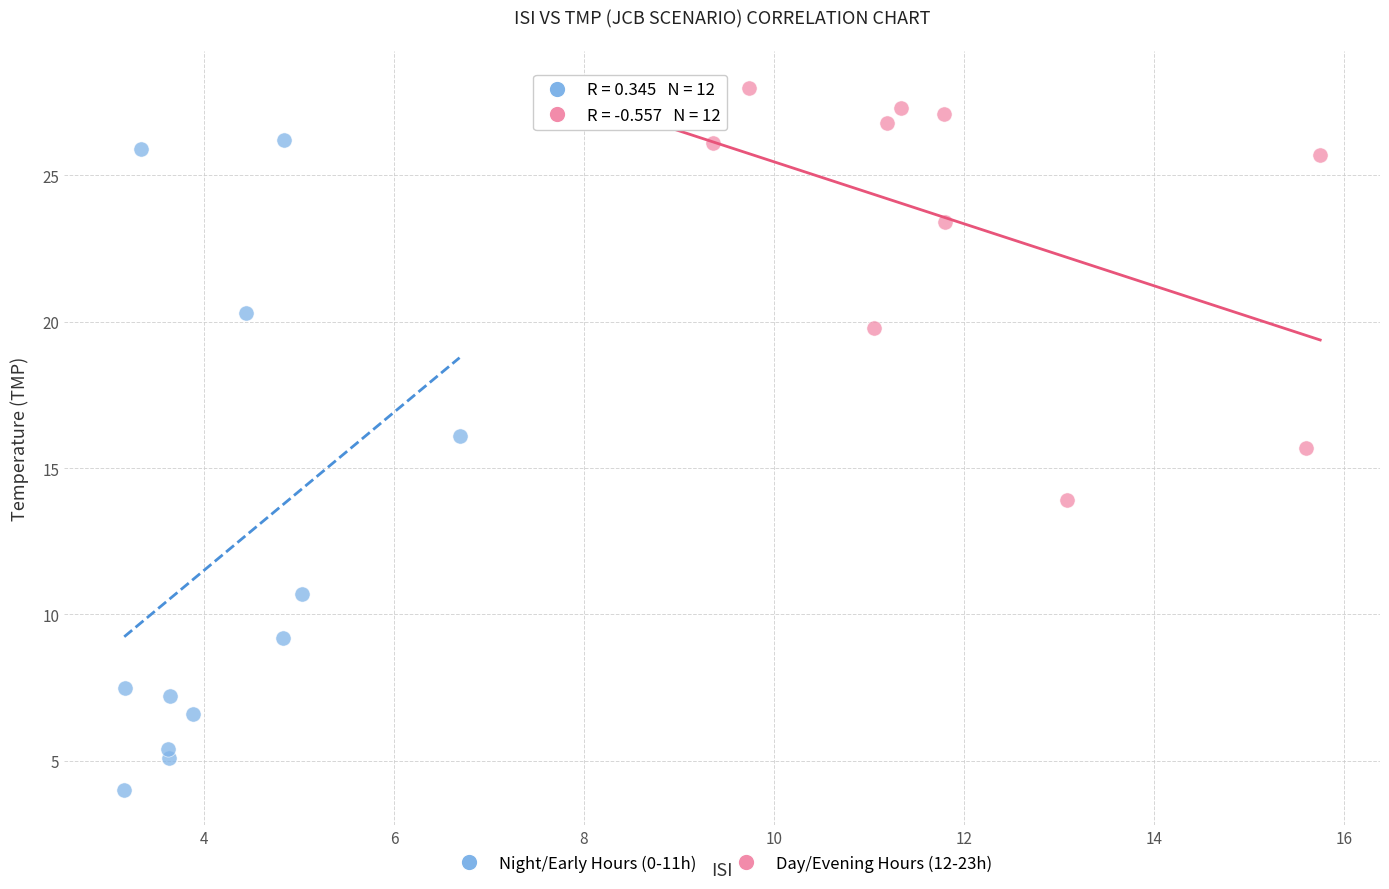

What are all the series names shown in the legend?

Night/Early Hours (0-11h), Day/Evening Hours (12-23h)